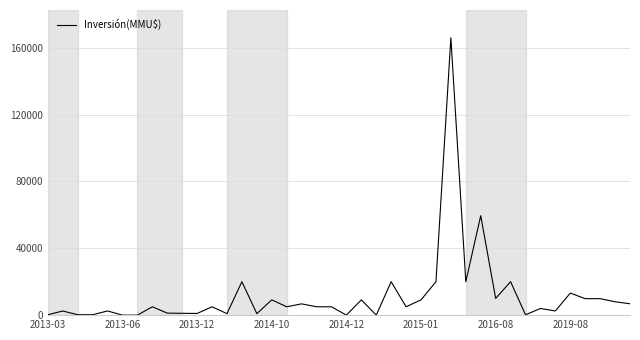

How many lines are shown in the chart?

1